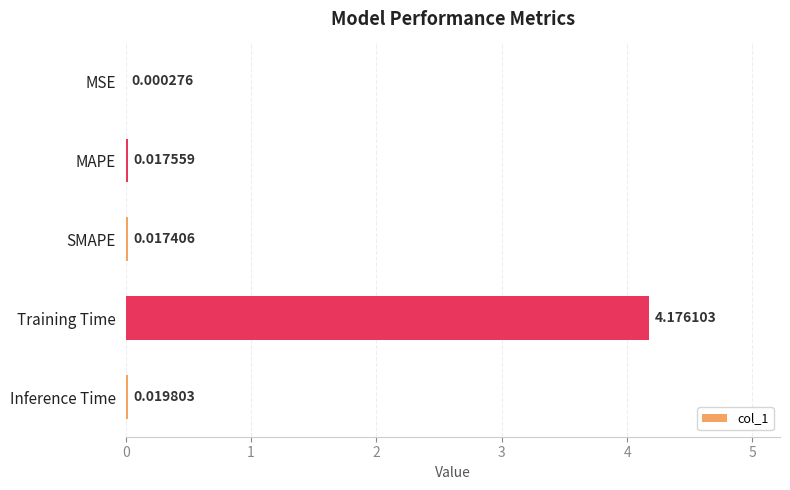

Where is the data nearest to the value 2?

Inference Time